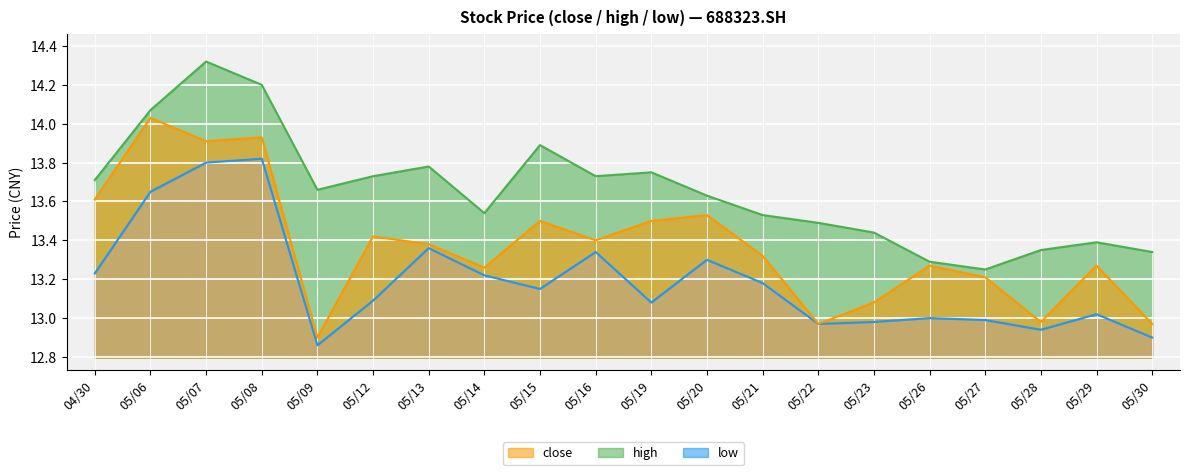

What is the difference between the maximum and second lowest values in the close series?

1.1